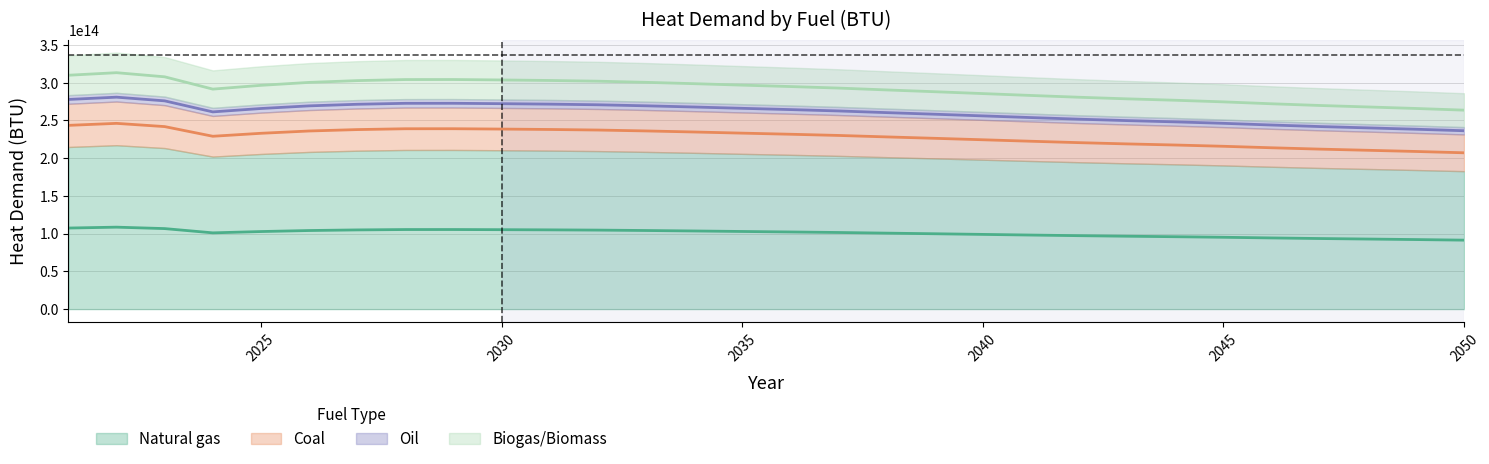

True or false: Natural gas and Oil intersect in this chart.

False